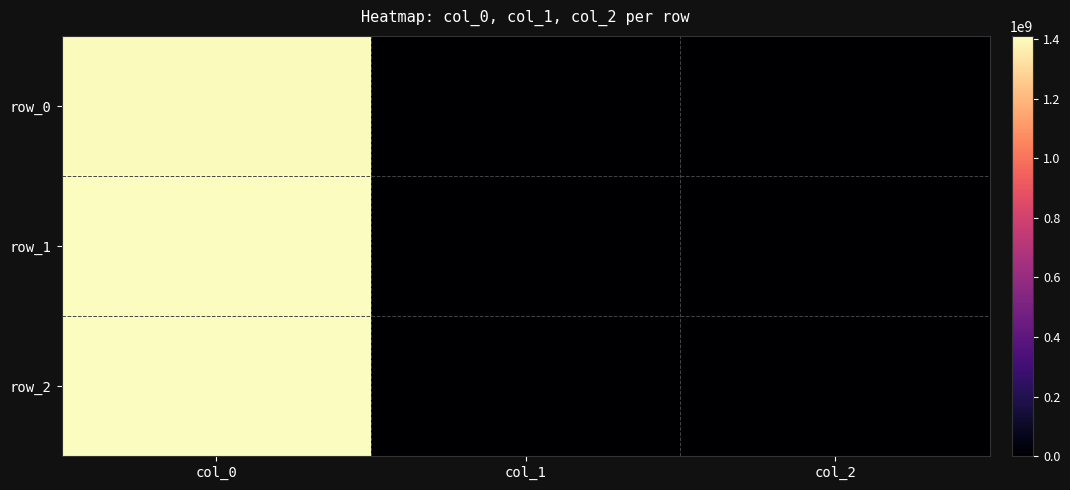

True or false: row_2 has a value of 0 at col_2.

True